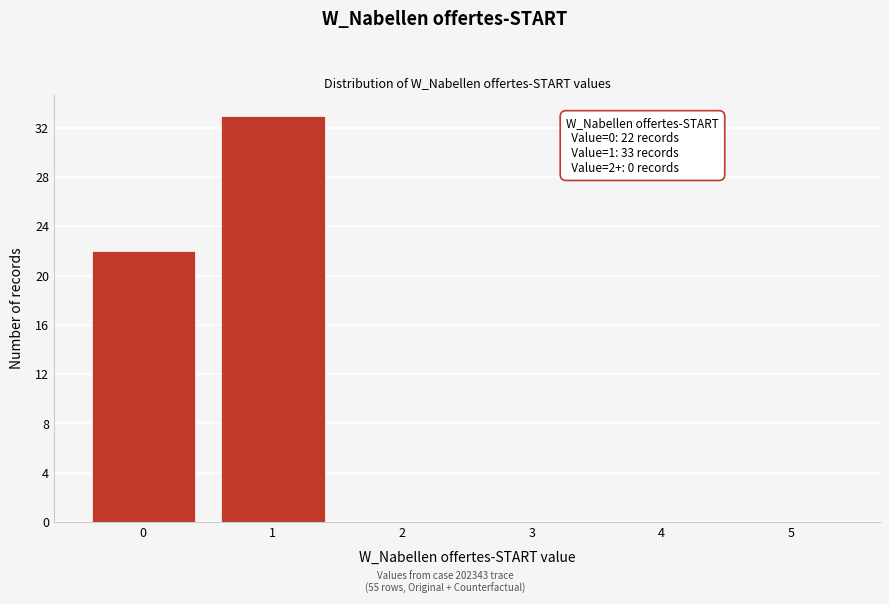

Reading right to left, extract all data points from this chart.

5=0	4=0	3=0	2=0	1=33	0=22